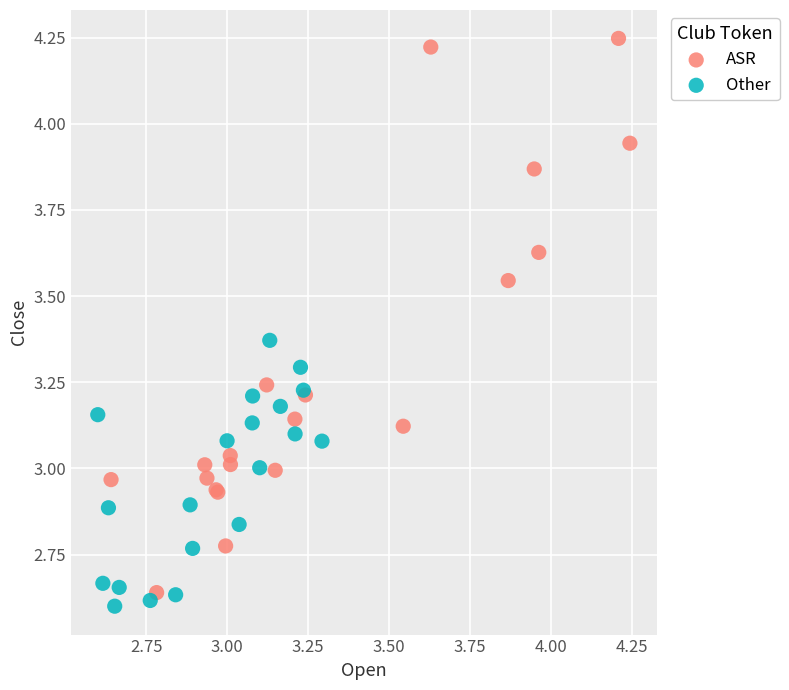

Which series has the largest Y range (max minus min)?

ASR